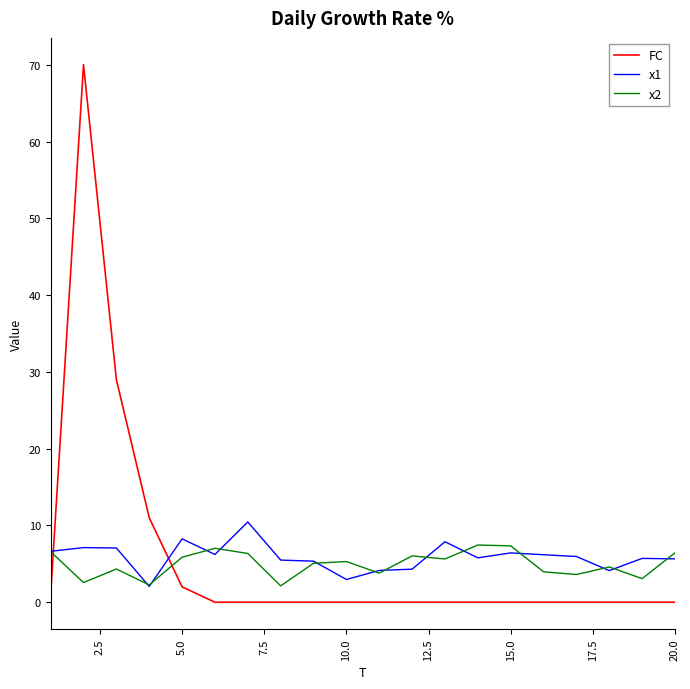

In x2, how many points are higher than both neighbors (excluding endpoints)?

6